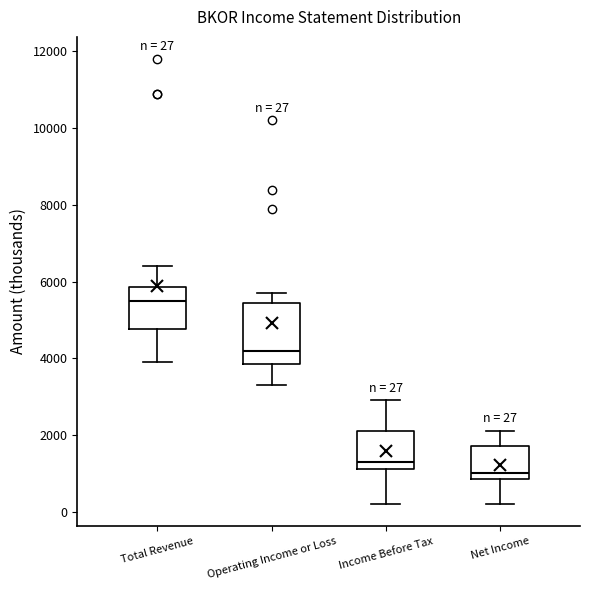

Comparing the boxes themselves (not the whiskers), which one is the tallest?

Operating Income or Loss